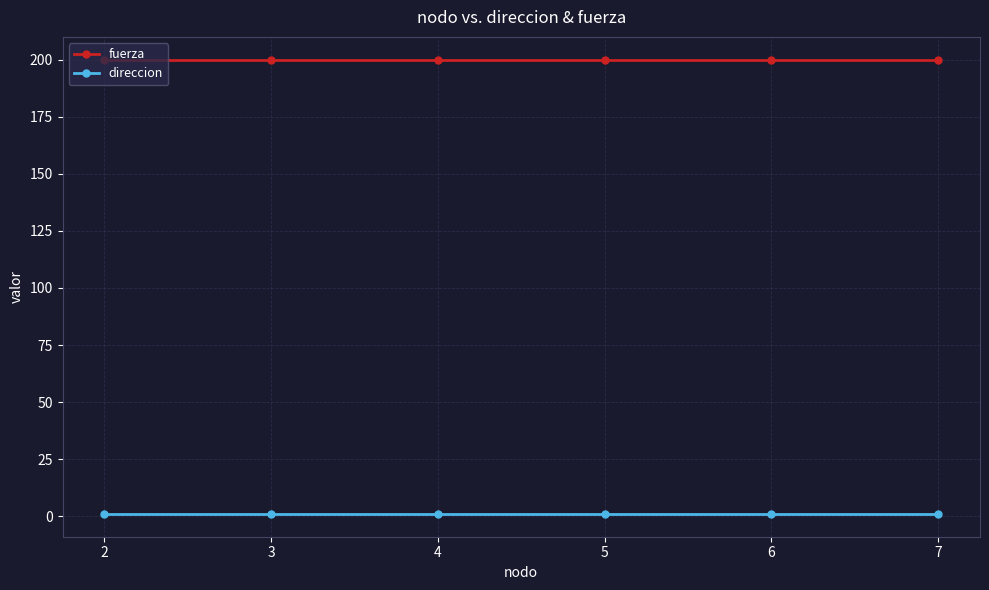

What is the minimum value shown in the chart?

1